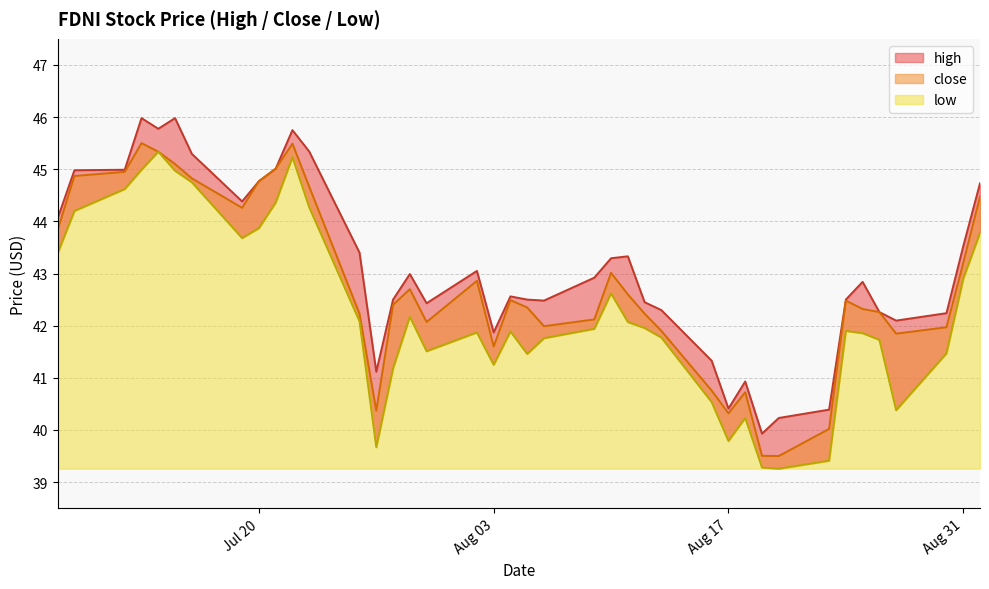

What is the value of the high point at the 27th from the left?

42.3